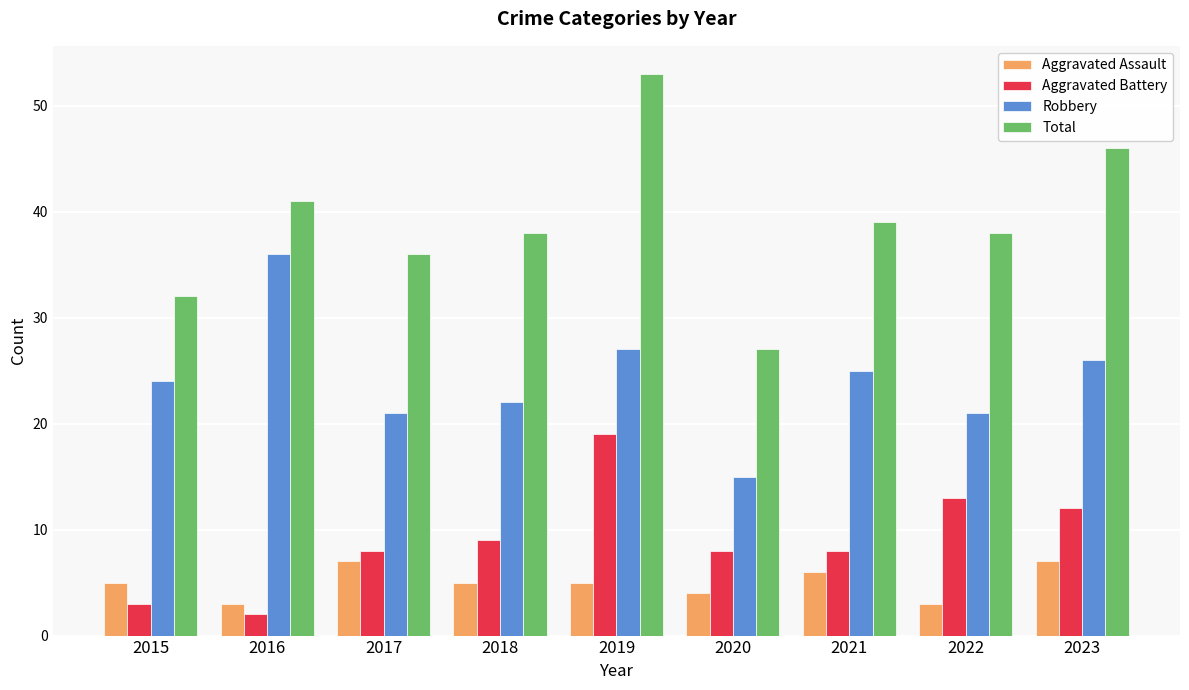

Which label corresponds to the smallest value in the chart?

2016